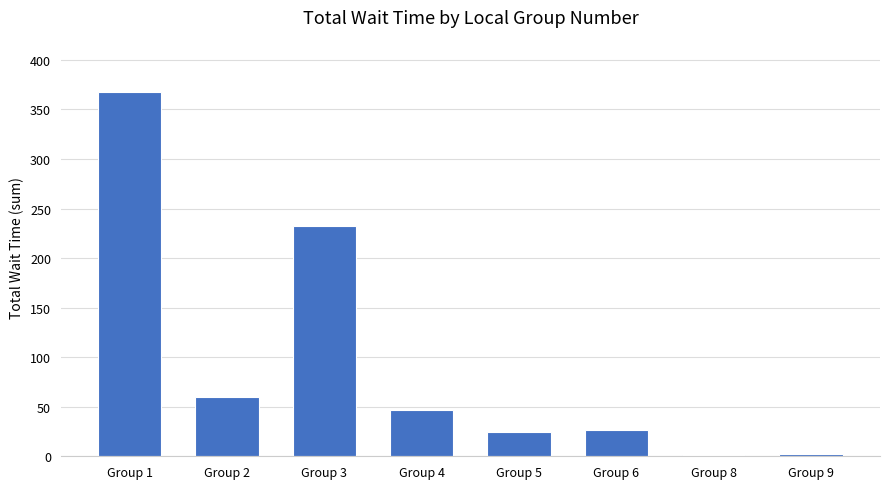

What value does the data have at Group 5?

24